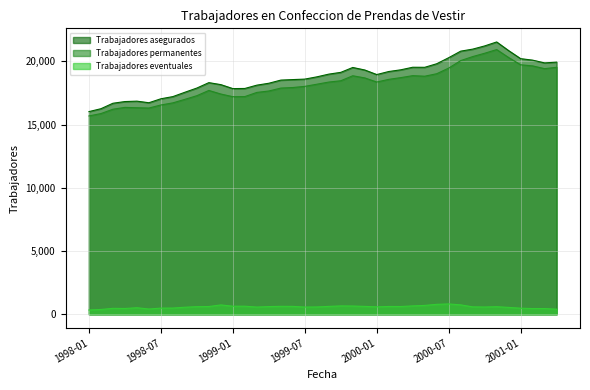

How many distinct data groups are displayed?

3